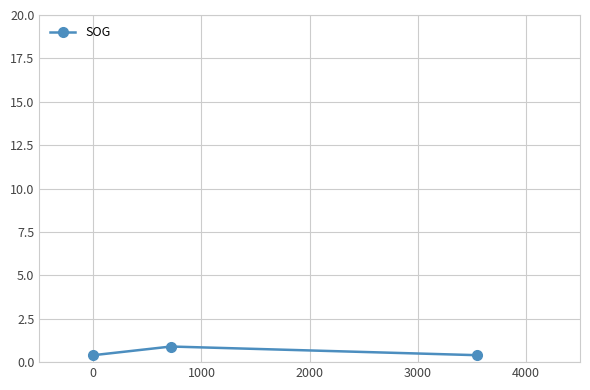

What is the sum of all values?

1.7